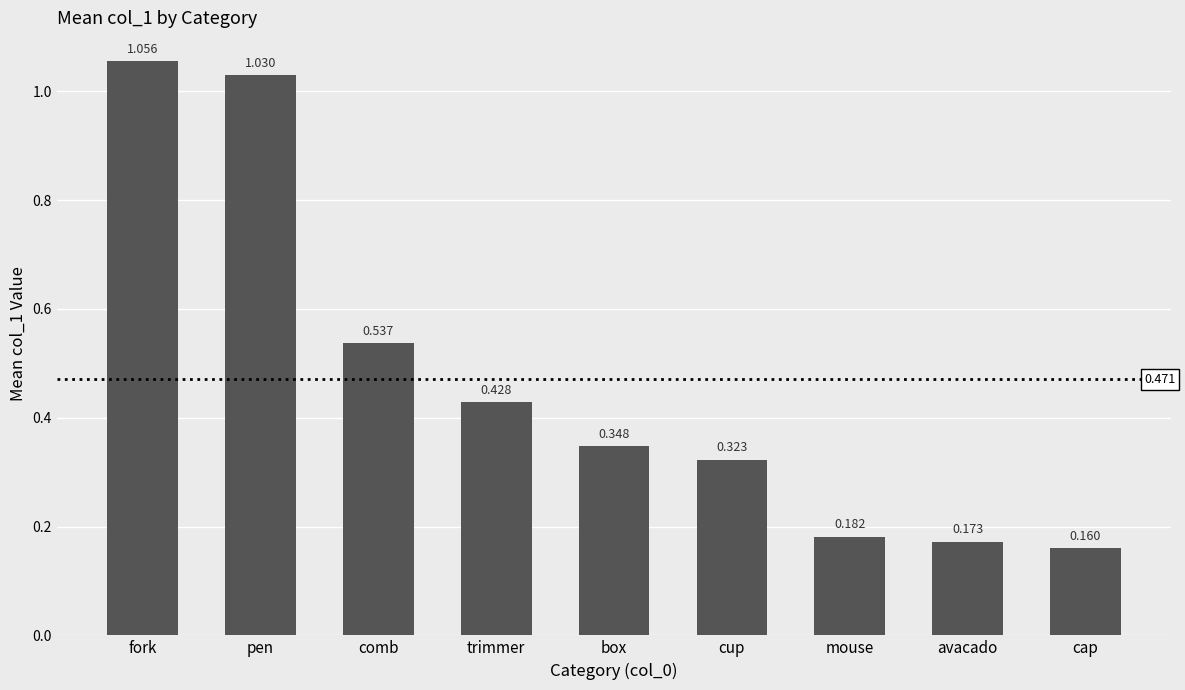

How many data points does each series have?

9